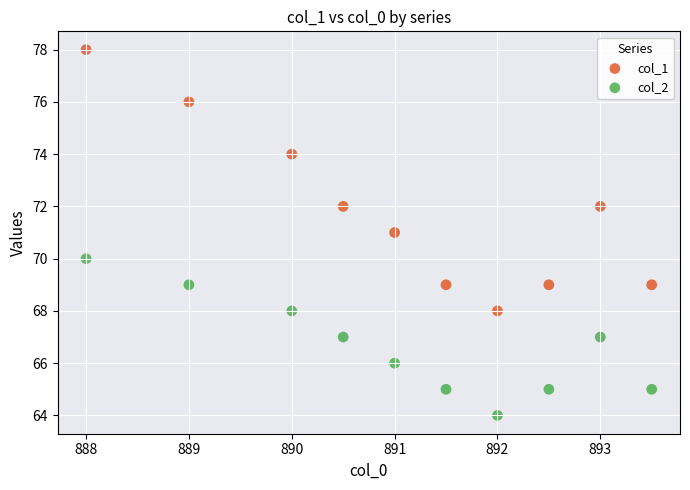

Which series reaches the maximum Y coordinate?

col_1